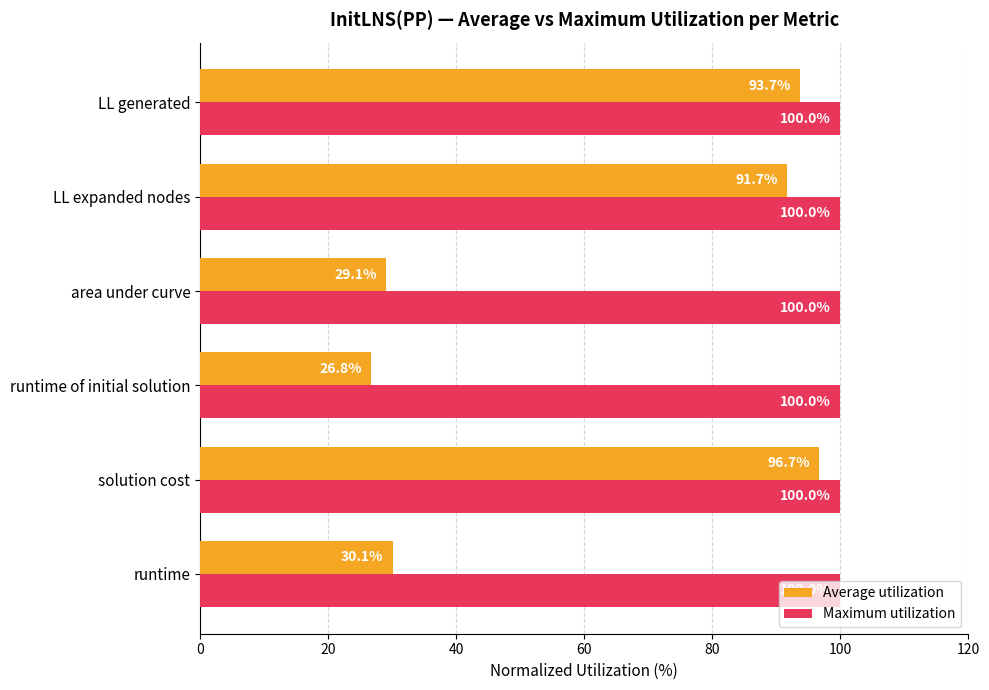

What is the difference between the second highest and second lowest values in the Average utilization series?

64.6